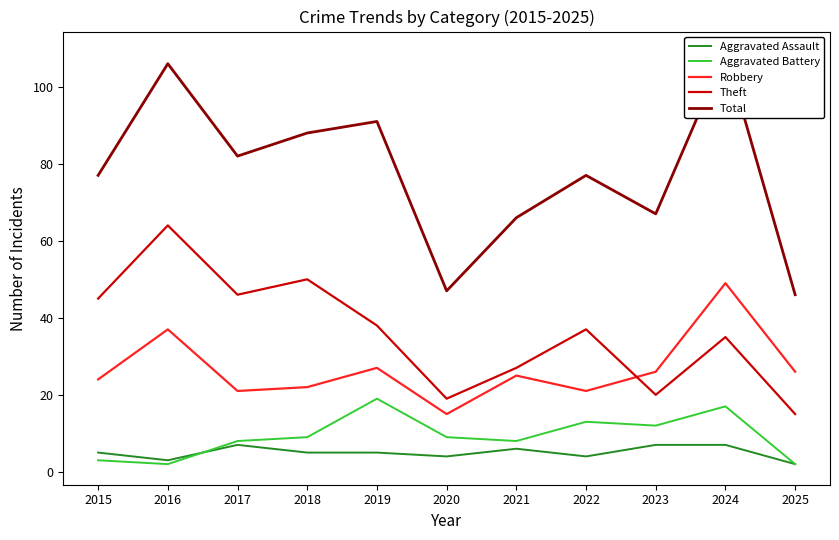

Reading right to left, transcribe all the data shown in this chart.

Aggravated Assault: 2	7	7	4	6	4	5	5	7	3	5
Aggravated Battery: 2	17	12	13	8	9	19	9	8	2	3
Robbery: 26	49	26	21	25	15	27	22	21	37	24
Theft: 15	35	20	37	27	19	38	50	46	64	45
Total: 46	109	67	77	66	47	91	88	82	106	77